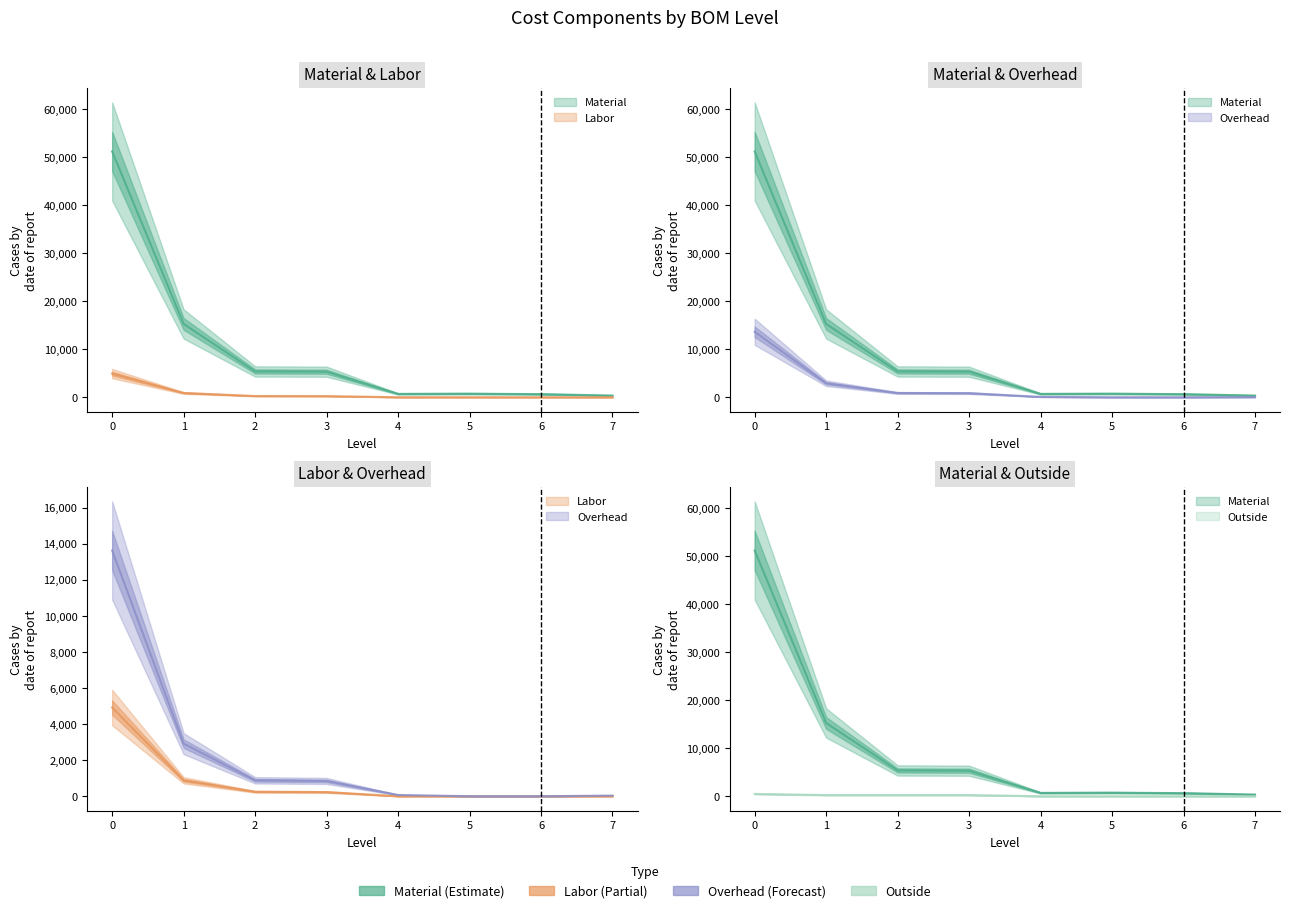

The value of Overhead at 2 is 883.5. True or false?

True